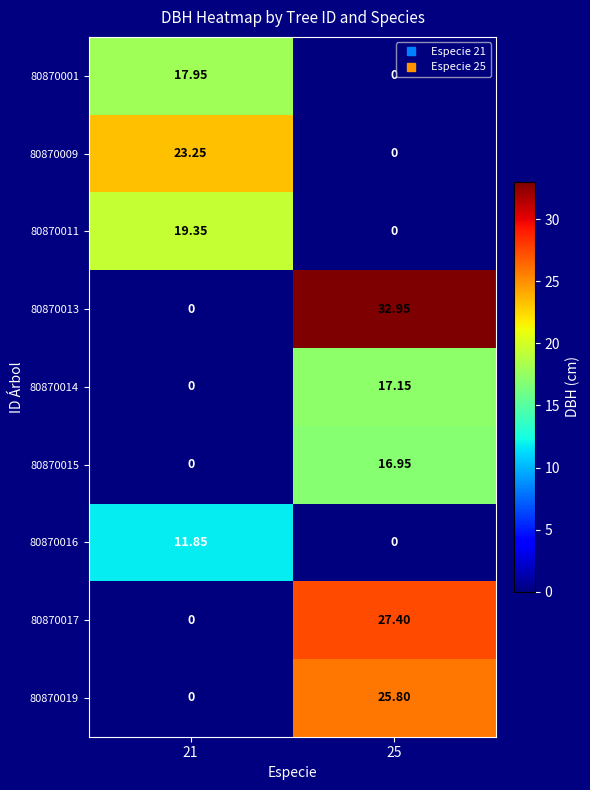

Which series has the widest spread of values?

80870013